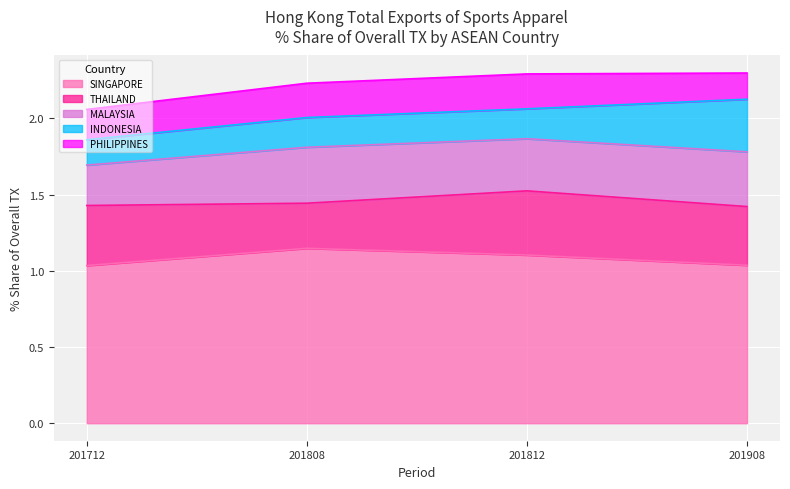

What is the minimum value shown in the chart?

0.2